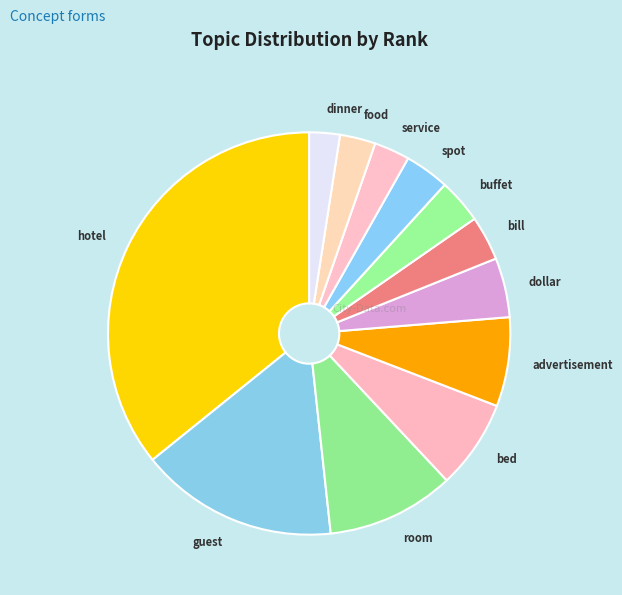

Is the sum of room and dollar greater than half?

No